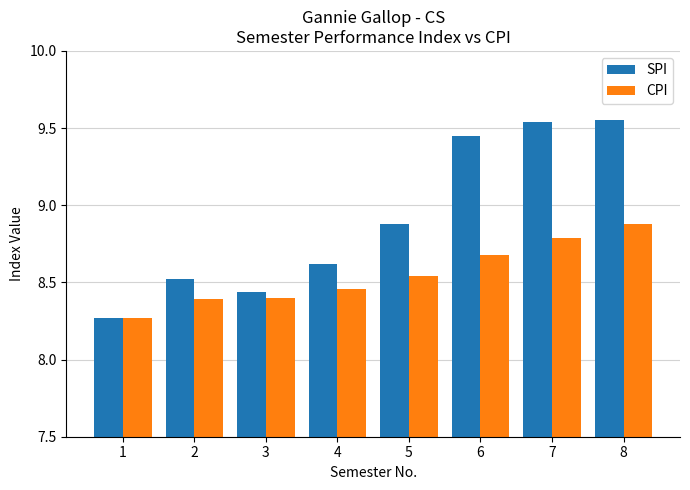

What is the total value across all series at 3?

16.8